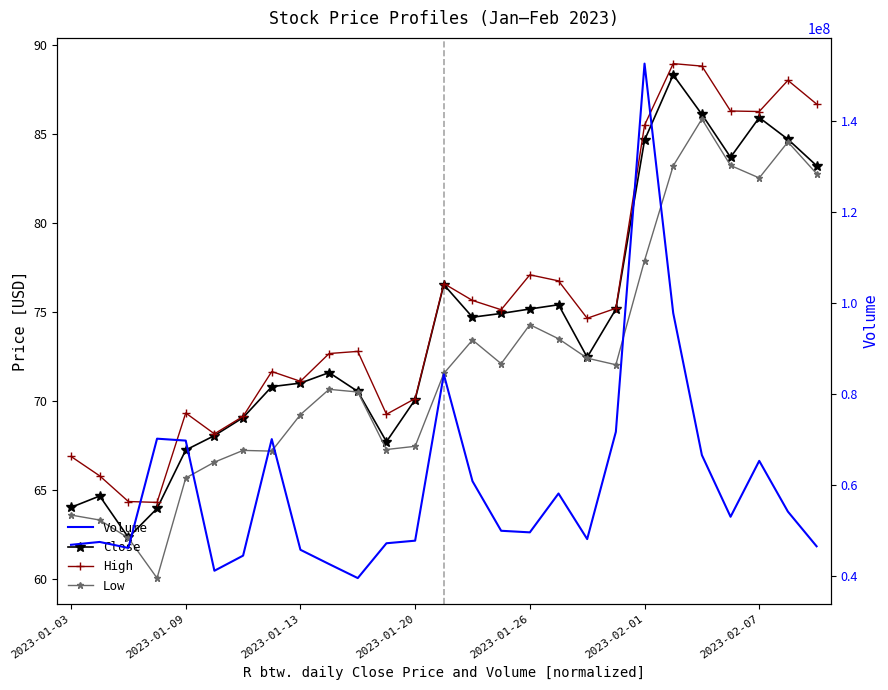

At which category is the sum across all series the highest?

2023-02-01